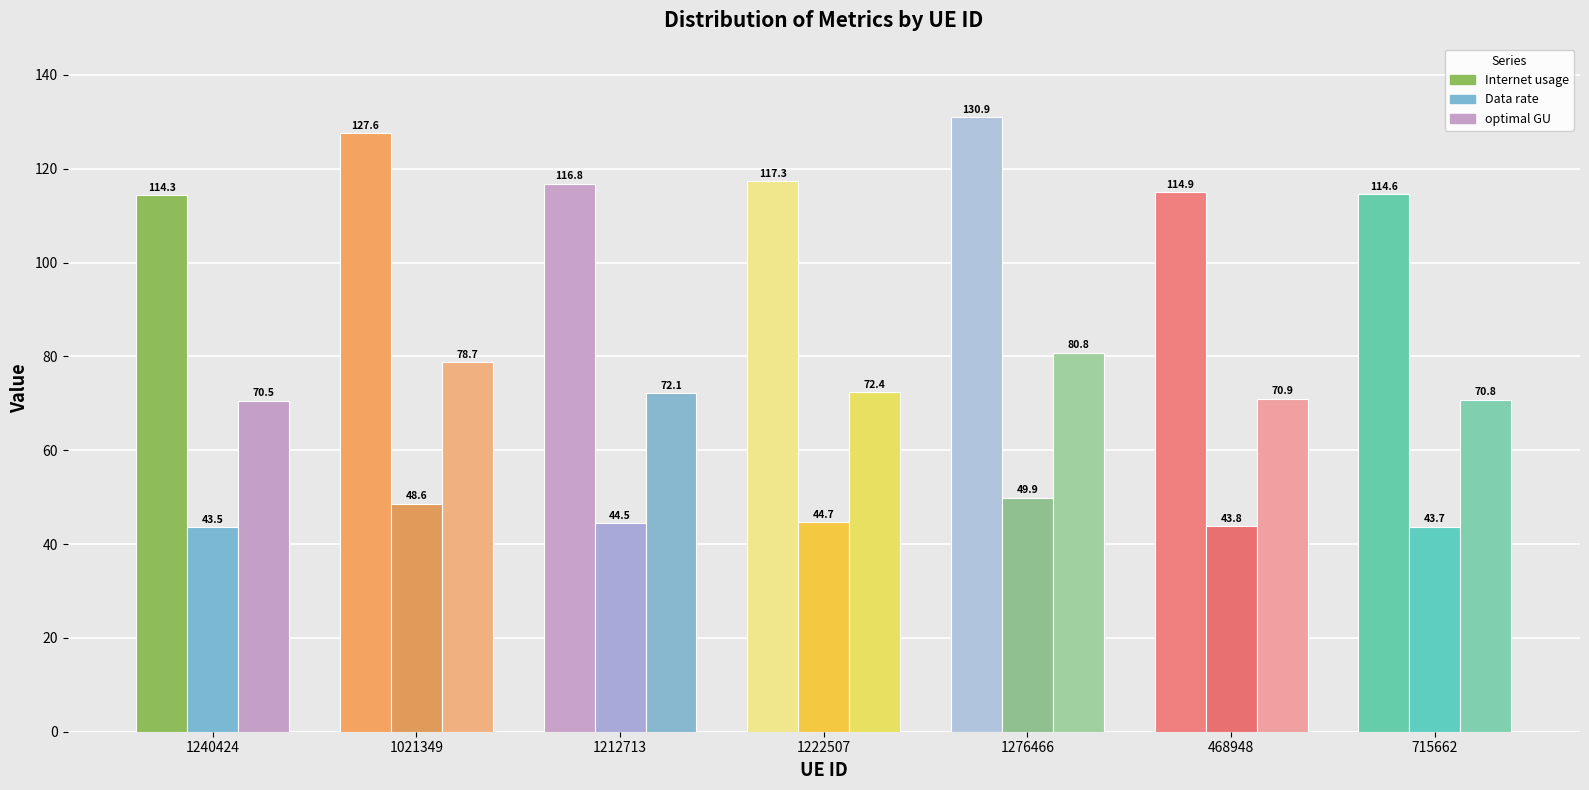

Reading right to left, extract all data points from this chart.

Internet usage: 114.6	114.9	130.9	117.3	116.8	127.6	114.3
Data rate: 43.7	43.8	49.9	44.7	44.5	48.6	43.5
optimal GU: 70.8	70.9	80.8	72.4	72.1	78.7	70.5